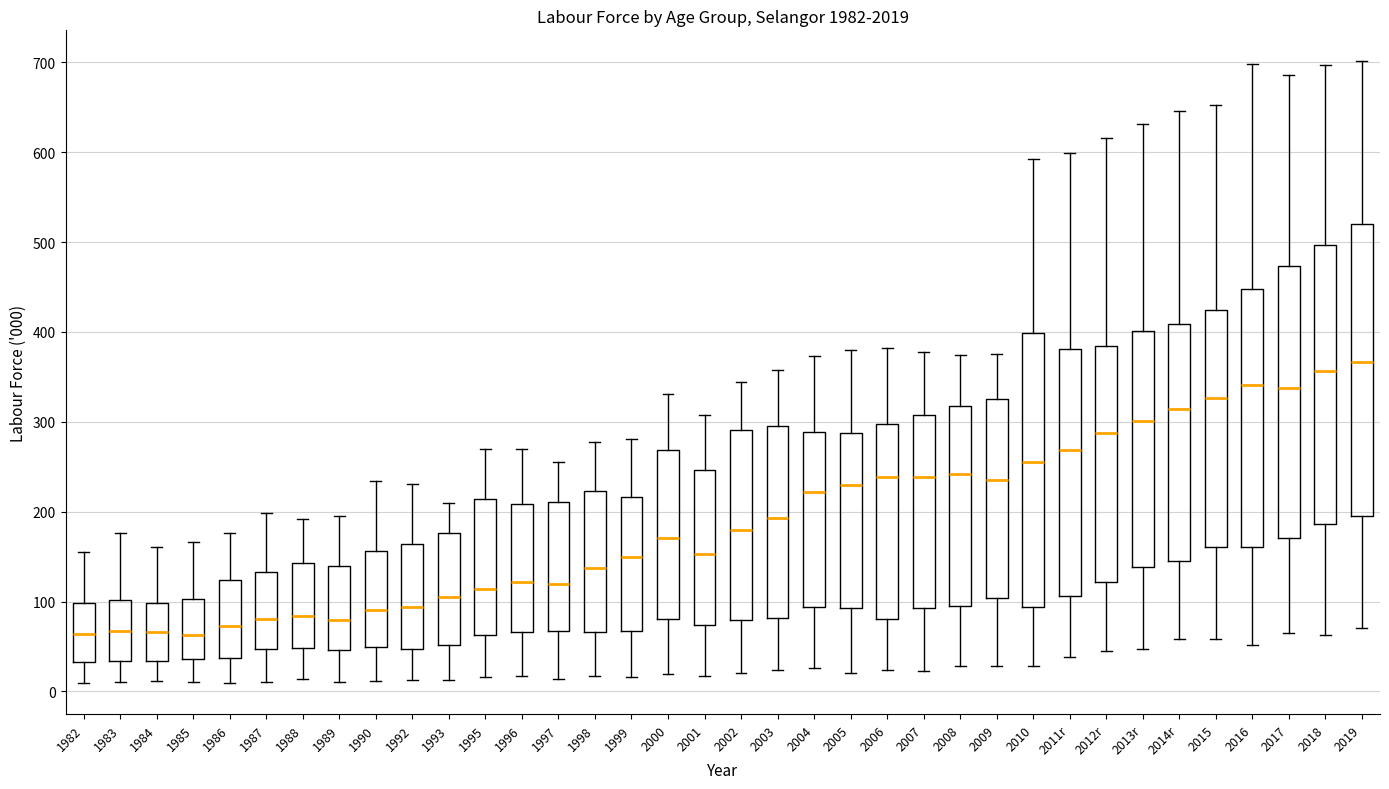

Reading left to right, read every box against the y-axis: the position of its median line, the range the box covers, and the ends of its whiskers. The values are not printed on the chart, so give them approximately, as read against the axis.

1982: median 60, box 30 to 100, whiskers 10 to 160
1983: median 70, box 30 to 100, whiskers 10 to 180
1984: median 70, box 30 to 100, whiskers 10 to 160
1985: median 60, box 40 to 100, whiskers 10 to 170
1986: median 70, box 40 to 120, whiskers 10 to 180
1987: median 80, box 50 to 130, whiskers 10 to 200
1988: median 80, box 50 to 140, whiskers 10 to 190
1989: median 80, box 50 to 140, whiskers 10 to 200
1990: median 90, box 50 to 160, whiskers 10 to 230
1992: median 90, box 50 to 160, whiskers 10 to 230
1993: median 110, box 50 to 180, whiskers 10 to 210
1995: median 110, box 60 to 210, whiskers 20 to 270
1996: median 120, box 70 to 210, whiskers 20 to 270
1997: median 120, box 70 to 210, whiskers 10 to 260
1998: median 140, box 70 to 220, whiskers 20 to 280
1999: median 150, box 70 to 220, whiskers 20 to 280
2000: median 170, box 80 to 270, whiskers 20 to 330
2001: median 150, box 70 to 250, whiskers 20 to 310
2002: median 180, box 80 to 290, whiskers 20 to 340
2003: median 190, box 80 to 300, whiskers 20 to 360
2004: median 220, box 90 to 290, whiskers 30 to 370
2005: median 230, box 90 to 290, whiskers 20 to 380
2006: median 240, box 80 to 300, whiskers 20 to 380
2007: median 240, box 90 to 310, whiskers 20 to 380
2008: median 240, box 100 to 320, whiskers 30 to 370
2009: median 240, box 100 to 330, whiskers 30 to 380
2010: median 250, box 90 to 400, whiskers 30 to 590
2011r: median 270, box 110 to 380, whiskers 40 to 600
2012r: median 290, box 120 to 380, whiskers 50 to 620
2013r: median 300, box 140 to 400, whiskers 50 to 630
2014r: median 310, box 150 to 410, whiskers 60 to 650
2015: median 330, box 160 to 420, whiskers 60 to 650
2016: median 340, box 160 to 450, whiskers 50 to 700
2017: median 340, box 170 to 470, whiskers 60 to 690
2018: median 360, box 190 to 500, whiskers 60 to 700
2019: median 370, box 200 to 520, whiskers 70 to 700